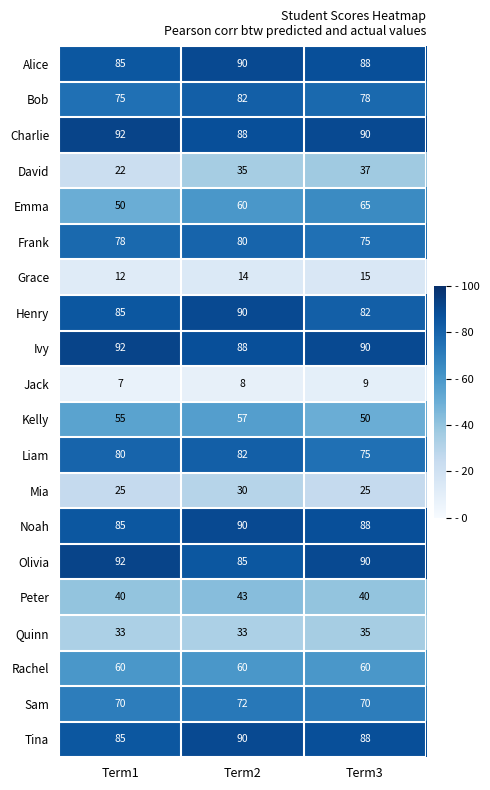

At how many categories does at least one series exceed 44?

3